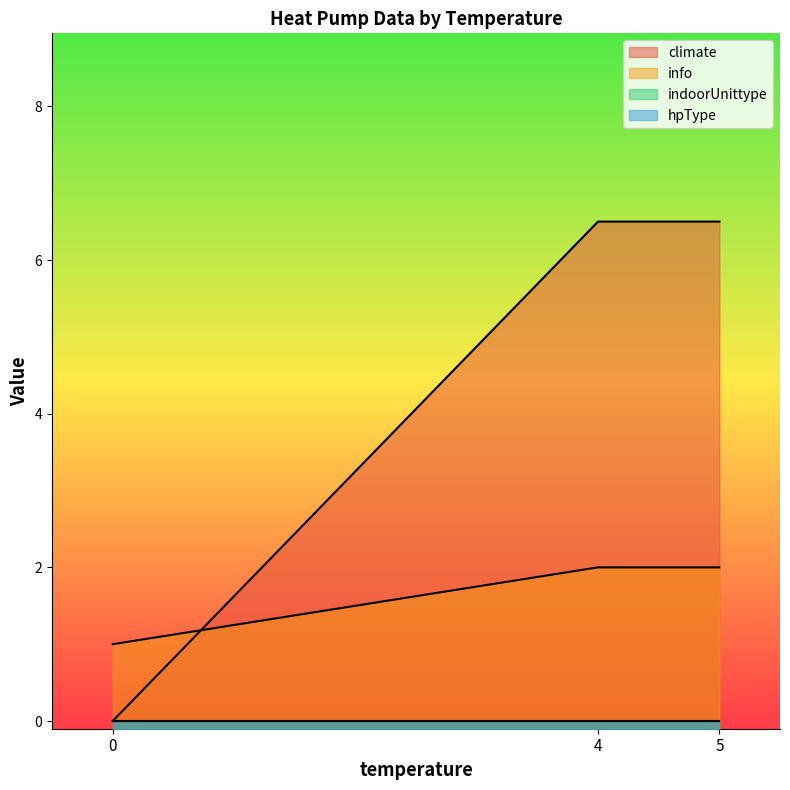

True or false: hpType and climate intersect in this chart.

False